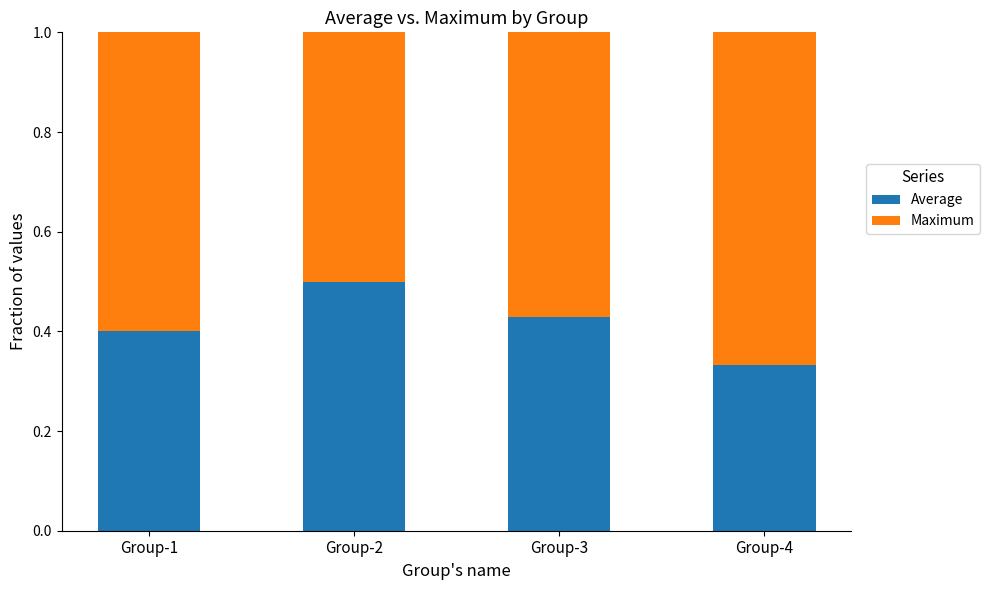

What is the sum of the Average values at Group-2 and Group-1?

0.9